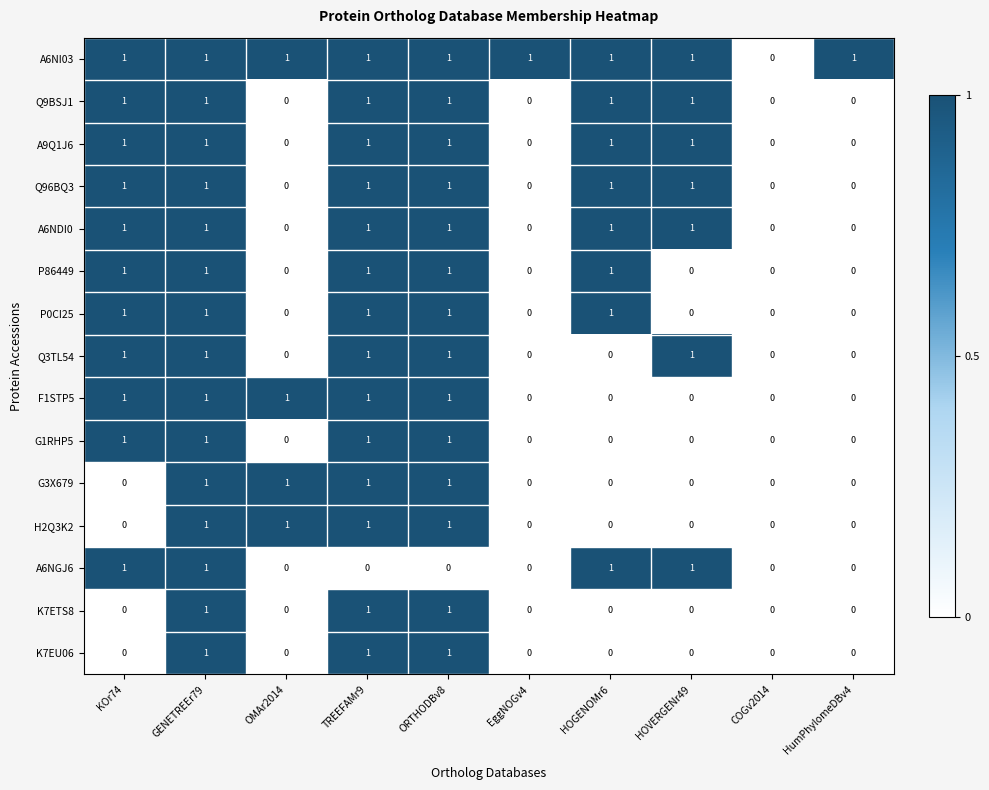

Is the value of A6NDI0 at GENETREEr79 greater than the value of G1RHP5 at HOVERGENr49?

Yes